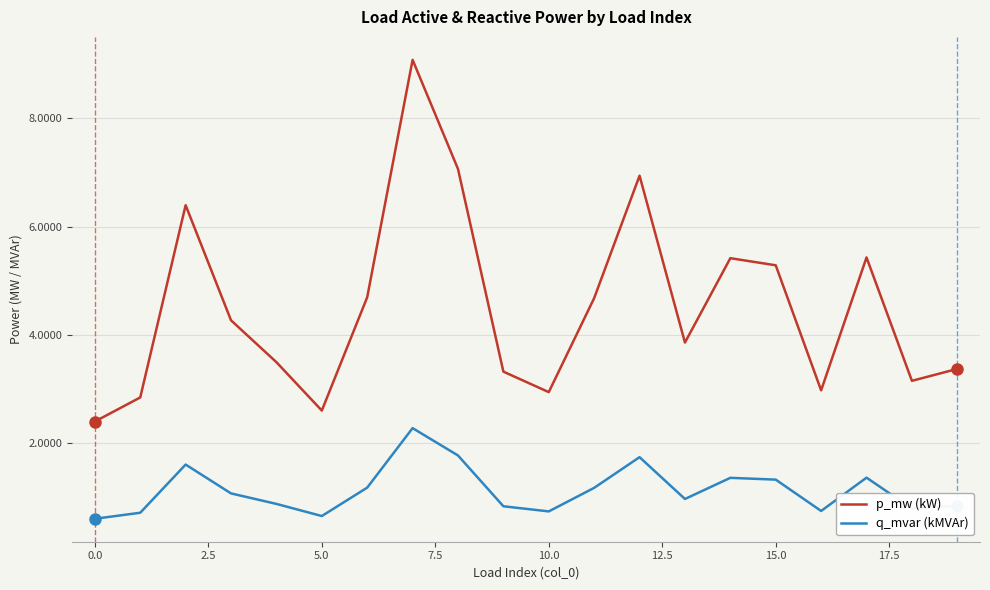

Which series has the largest total across all categories?

p_mw (kW)